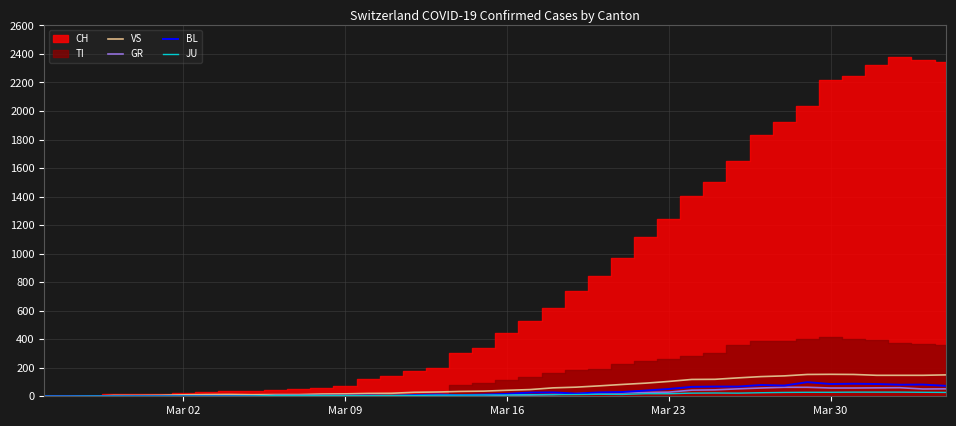

What is the highest value of the GR series?

63